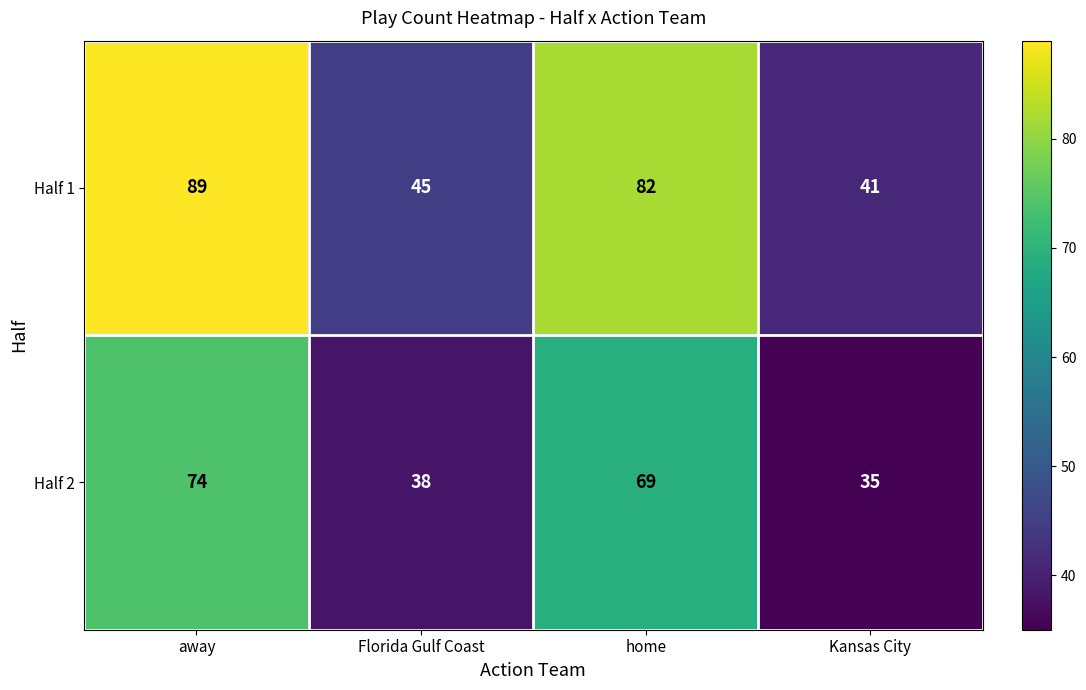

Reading left to right, transcribe all the data shown in this chart.

Half 1: 89	45	82	41
Half 2: 74	38	69	35